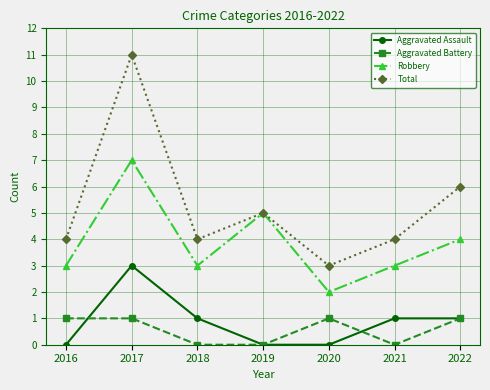

Which series has the widest spread of values?

Total